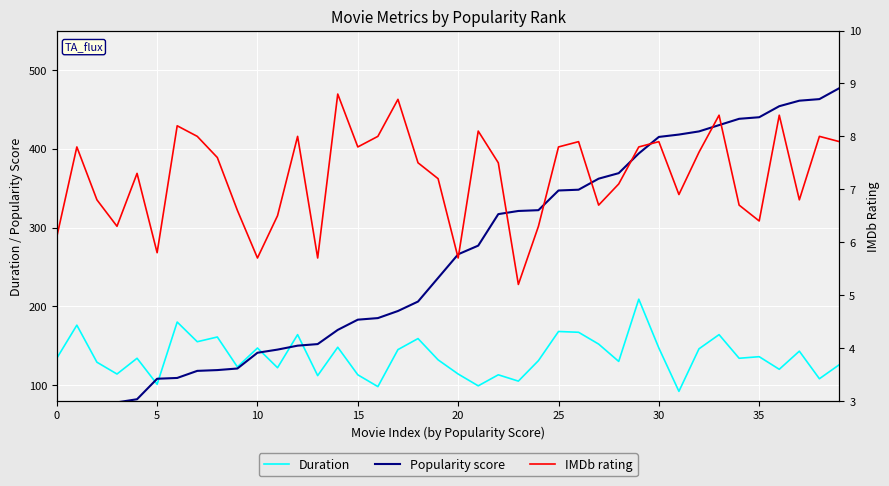

Is this an area chart (filled region under the line)?

No